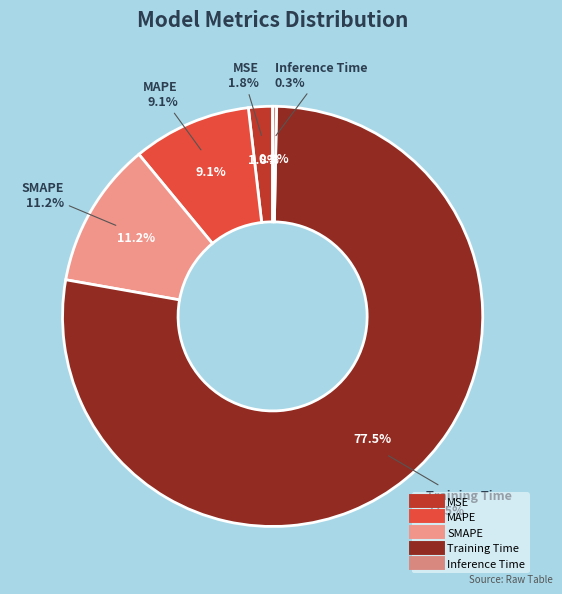

How many slices are in this pie chart?

5